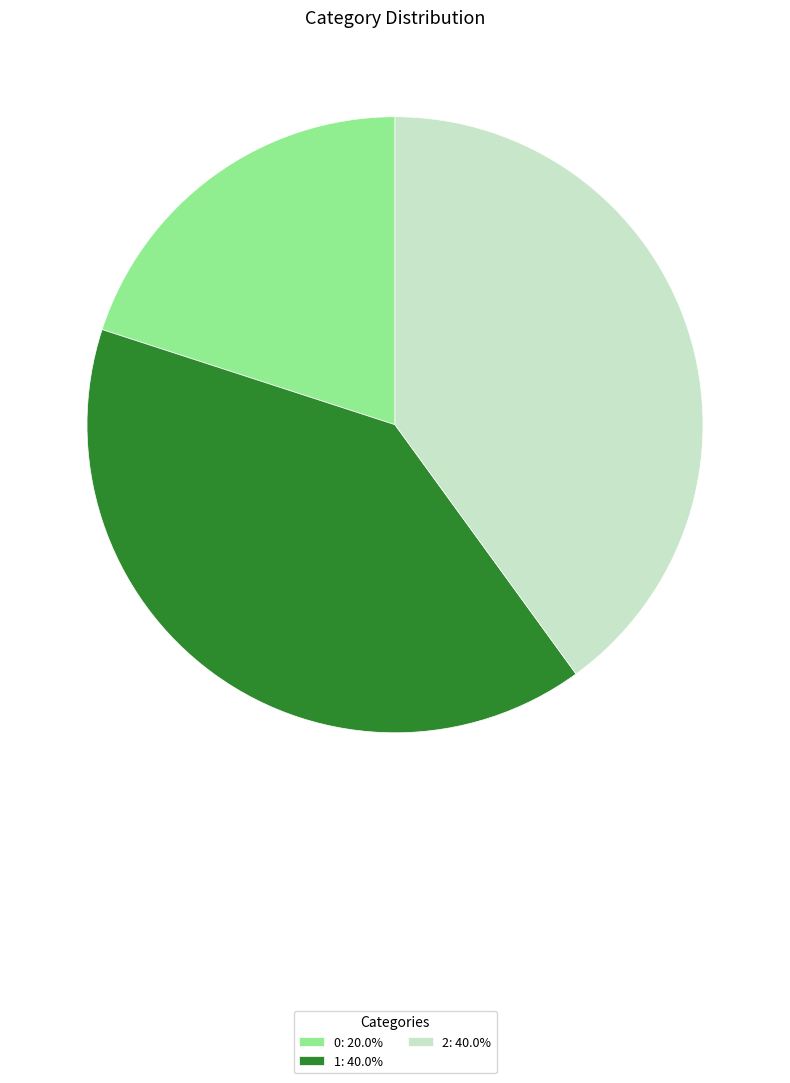

Between 0 and 1, which is larger?

1